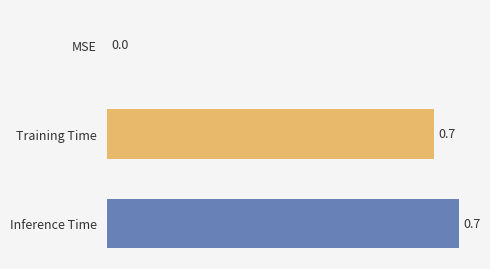

What is the sum of the values at MSE and Inference Time?

0.7